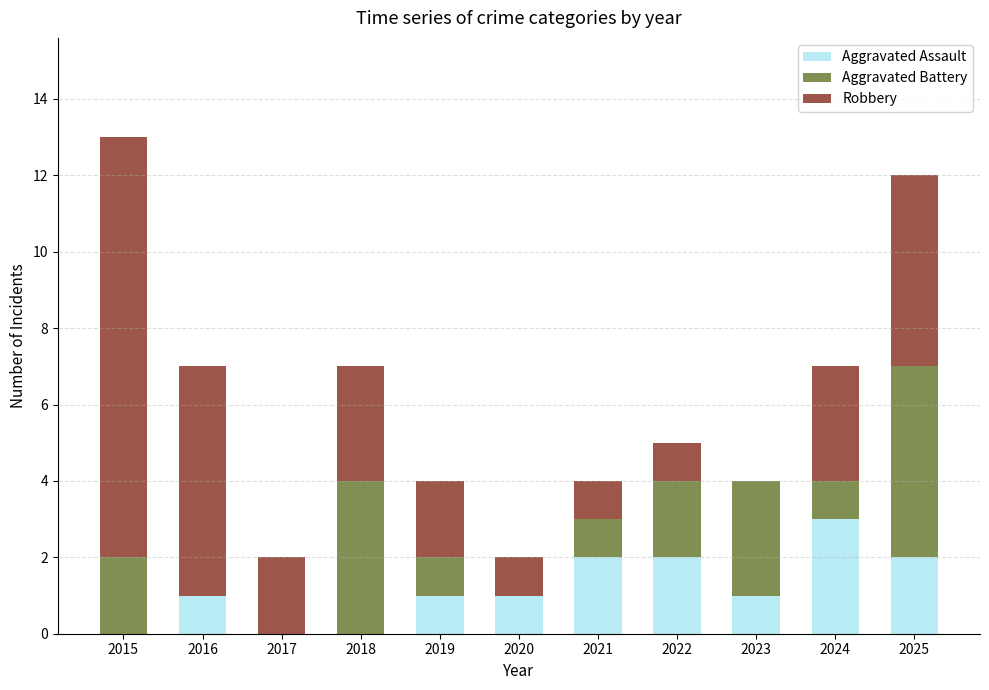

At which label does Aggravated Assault reach its peak?

2024